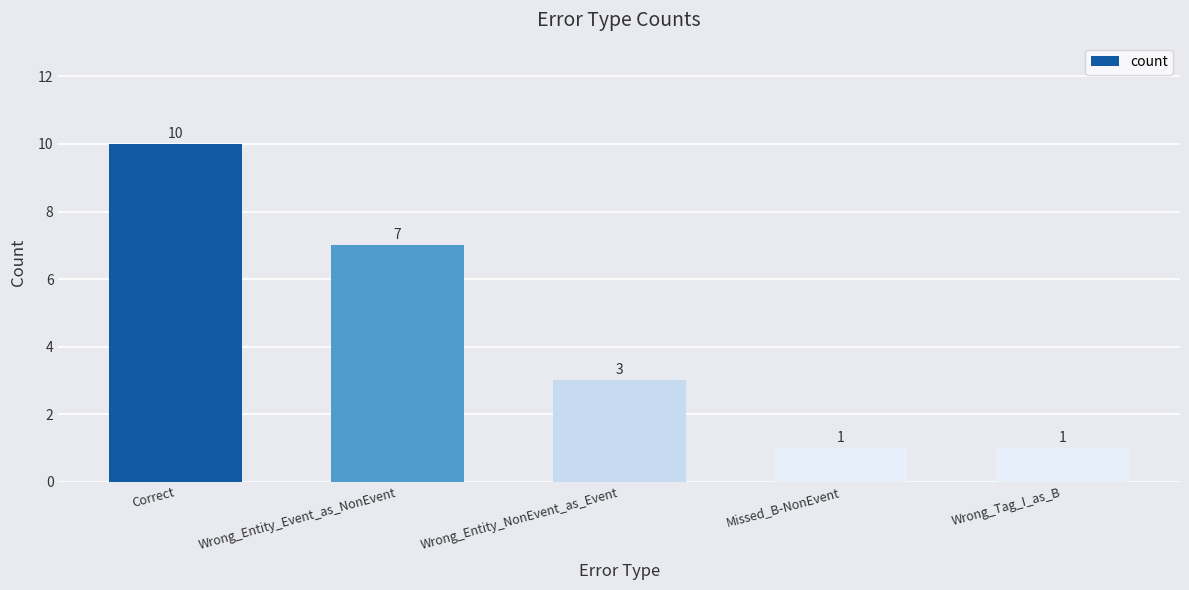

Count the number of data series in this chart.

1